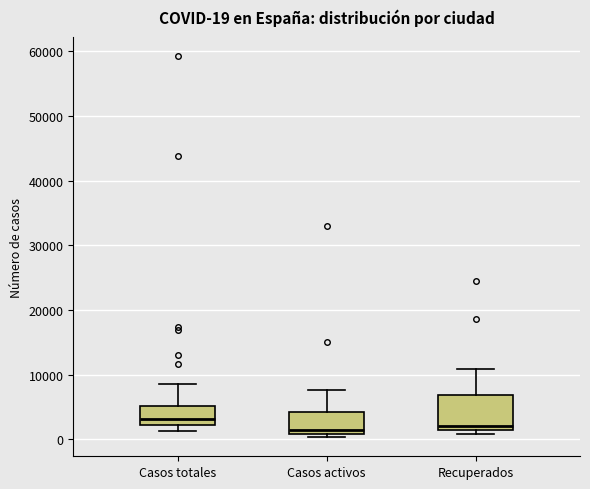

Which box has the highest median line?

Casos totales